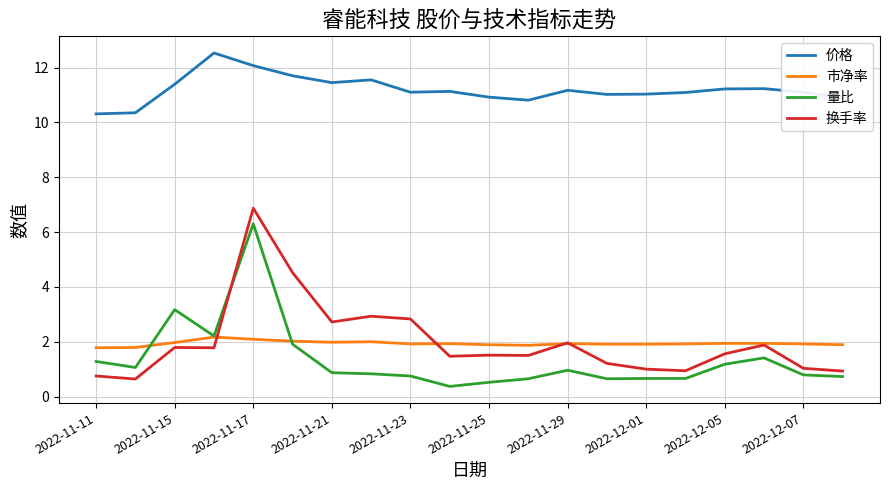

True or false: 价格 and 换手率 intersect in this chart.

False